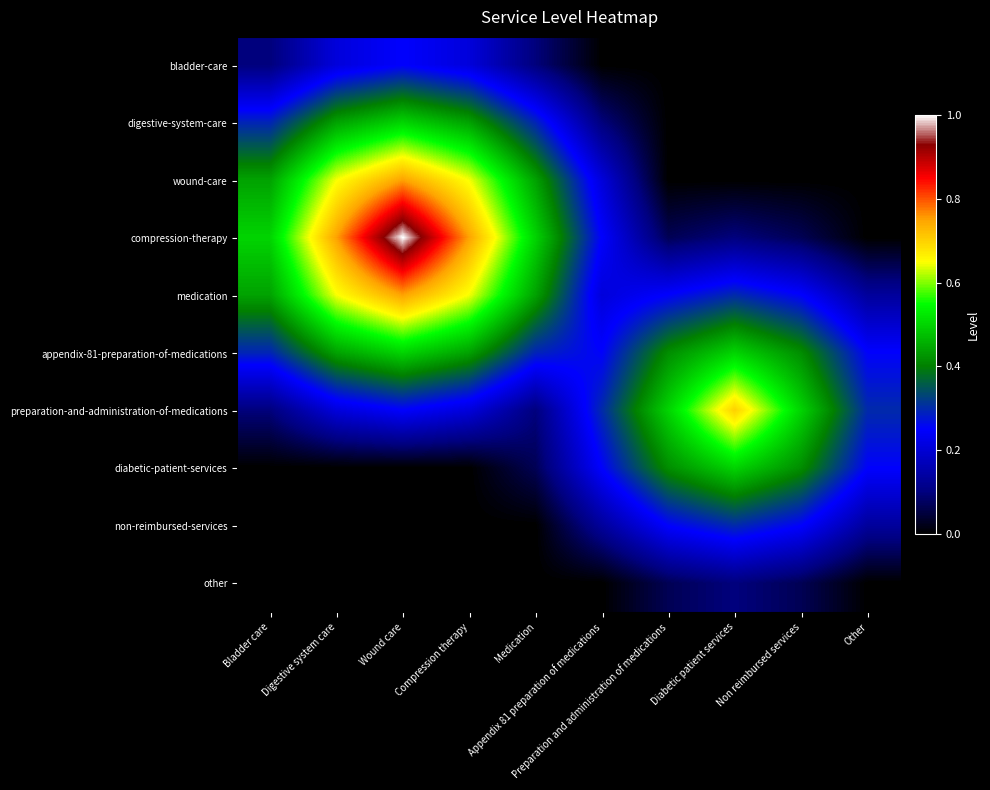

Reading left to right, extract all data points from this chart.

bladder-care: Bladder care=0.1	Digestive system care=0.2	Wound care=0.2	Compression therapy=0.2	Medication=0.1	Appendix 81 preparation of medications=0.0	Preparation and administration of medications=0.0	Diabetic patient services=0.0	Non reimbursed services=0.0	Other=0.0
digestive-system-care: Bladder care=0.3	Digestive system care=0.4	Wound care=0.5	Compression therapy=0.4	Medication=0.3	Appendix 81 preparation of medications=0.1	Preparation and administration of medications=0.0	Diabetic patient services=0.0	Non reimbursed services=0.0	Other=0.0
wound-care: Bladder care=0.4	Digestive system care=0.6	Wound care=0.8	Compression therapy=0.6	Medication=0.4	Appendix 81 preparation of medications=0.2	Preparation and administration of medications=0.0	Diabetic patient services=0.0	Non reimbursed services=0.0	Other=0.0
compression-therapy: Bladder care=0.5	Digestive system care=0.8	Wound care=1.0	Compression therapy=0.8	Medication=0.5	Appendix 81 preparation of medications=0.2	Preparation and administration of medications=0.1	Diabetic patient services=0.1	Non reimbursed services=0.1	Other=0.0
medication: Bladder care=0.4	Digestive system care=0.6	Wound care=0.8	Compression therapy=0.6	Medication=0.4	Appendix 81 preparation of medications=0.2	Preparation and administration of medications=0.3	Diabetic patient services=0.3	Non reimbursed services=0.3	Other=0.1
appendix-81-preparation-of-medications: Bladder care=0.3	Digestive system care=0.4	Wound care=0.5	Compression therapy=0.4	Medication=0.3	Appendix 81 preparation of medications=0.3	Preparation and administration of medications=0.4	Diabetic patient services=0.5	Non reimbursed services=0.4	Other=0.3
preparation-and-administration-of-medications: Bladder care=0.1	Digestive system care=0.2	Wound care=0.2	Compression therapy=0.2	Medication=0.1	Appendix 81 preparation of medications=0.3	Preparation and administration of medications=0.5	Diabetic patient services=0.7	Non reimbursed services=0.5	Other=0.3
diabetic-patient-services: Bladder care=0.0	Digestive system care=0.0	Wound care=0.0	Compression therapy=0.0	Medication=0.1	Appendix 81 preparation of medications=0.3	Preparation and administration of medications=0.4	Diabetic patient services=0.5	Non reimbursed services=0.4	Other=0.3
non-reimbursed-services: Bladder care=0.0	Digestive system care=0.0	Wound care=0.0	Compression therapy=0.0	Medication=0.0	Appendix 81 preparation of medications=0.1	Preparation and administration of medications=0.3	Diabetic patient services=0.3	Non reimbursed services=0.3	Other=0.1
other: Bladder care=0.0	Digestive system care=0.0	Wound care=0.0	Compression therapy=0.0	Medication=0.0	Appendix 81 preparation of medications=0.0	Preparation and administration of medications=0.1	Diabetic patient services=0.1	Non reimbursed services=0.1	Other=0.0